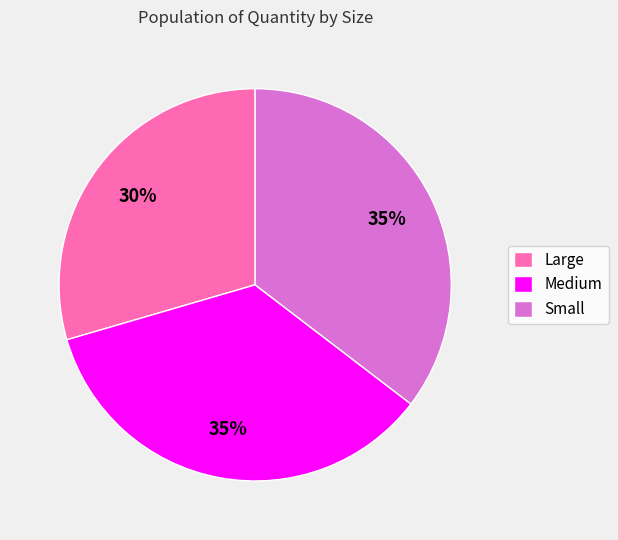

True or false: Small accounts for 35% of the total.

True